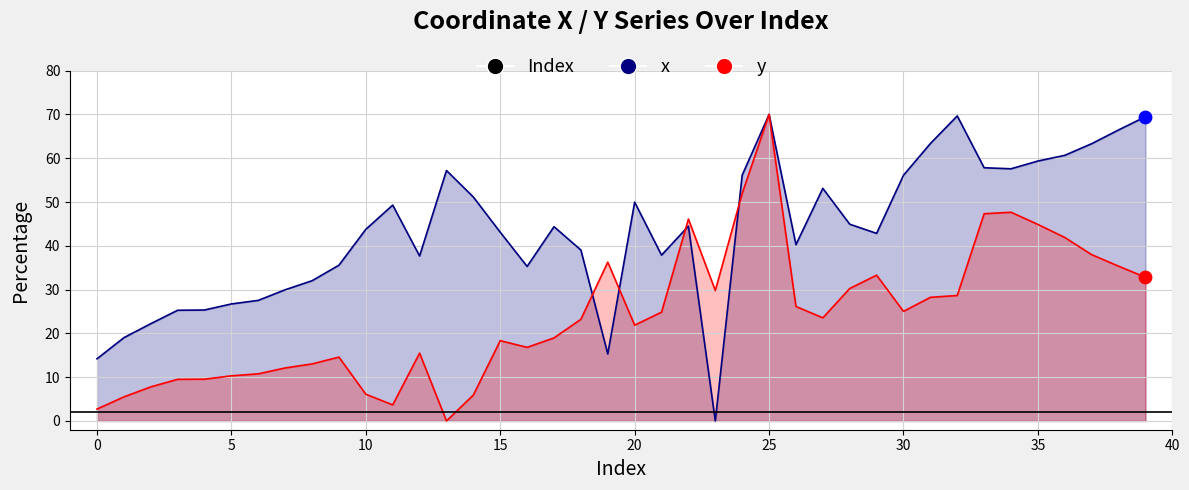

Is the value of y at 0 greater than the value of x at 36?

No